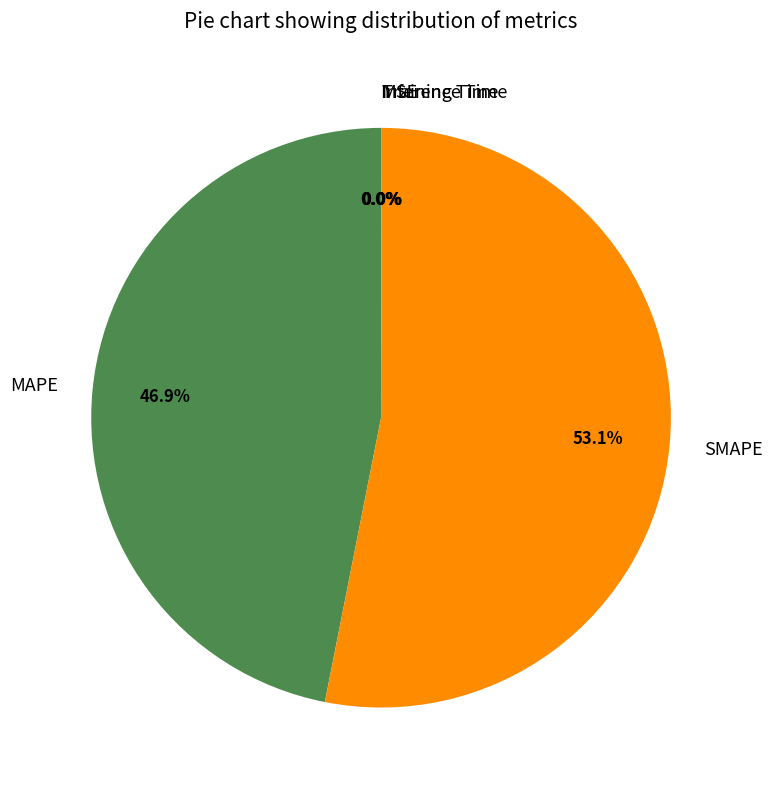

Which category has the biggest portion of the pie?

SMAPE